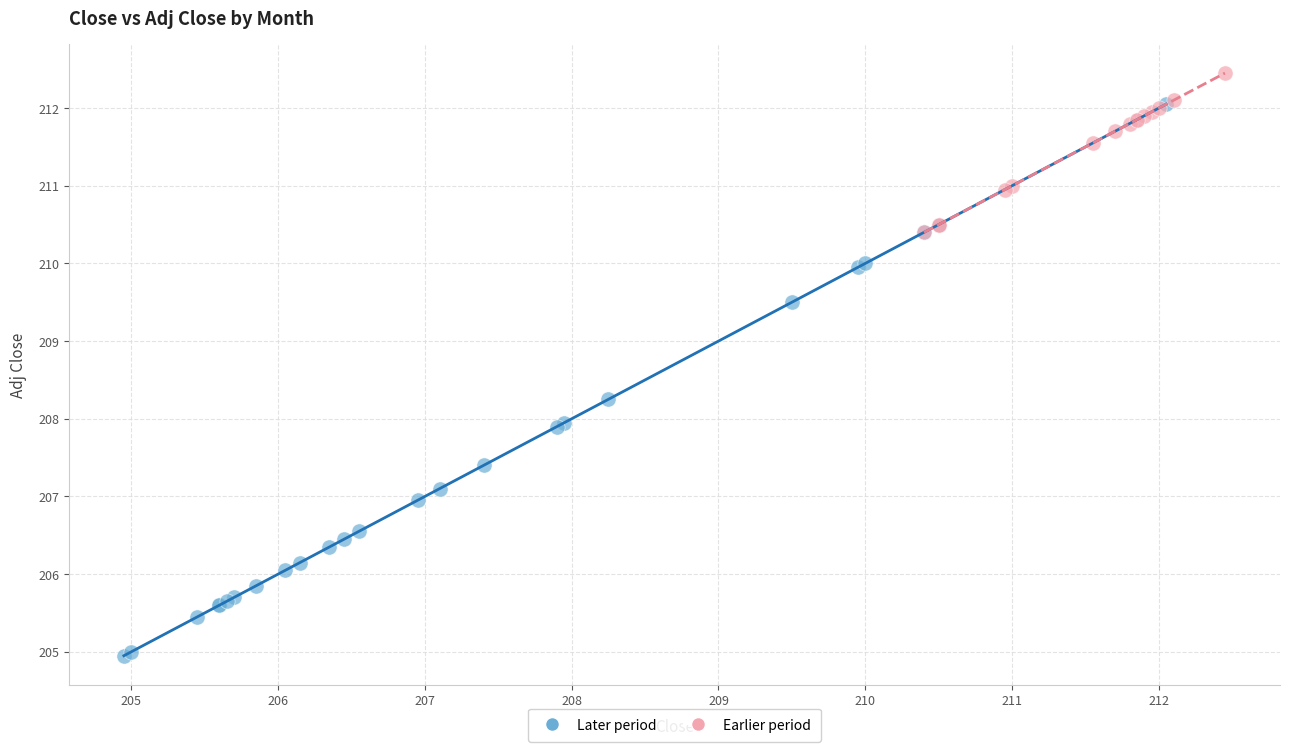

Which series has the widest spread of Y values?

Later period